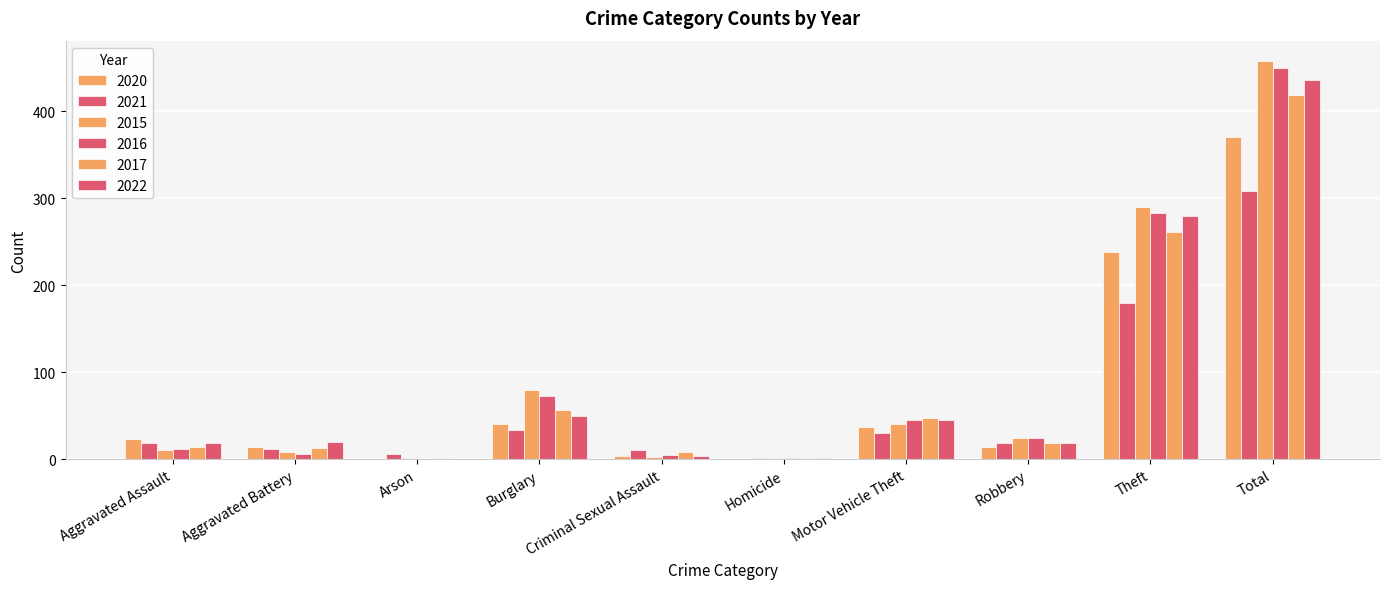

What is the label of the 7th bar from the left?

Motor Vehicle Theft